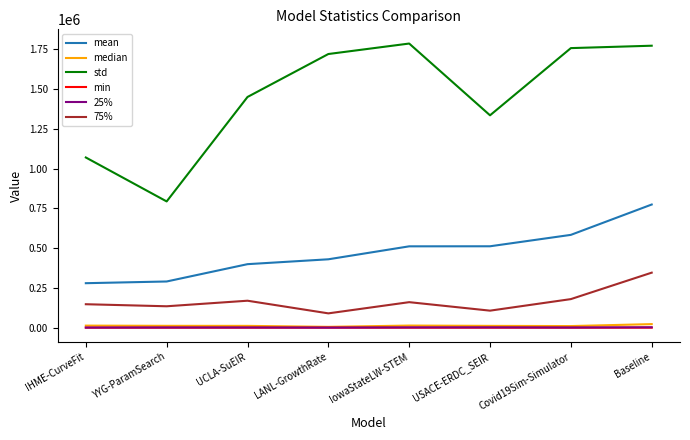

At which category is the sum across all series the highest?

Baseline